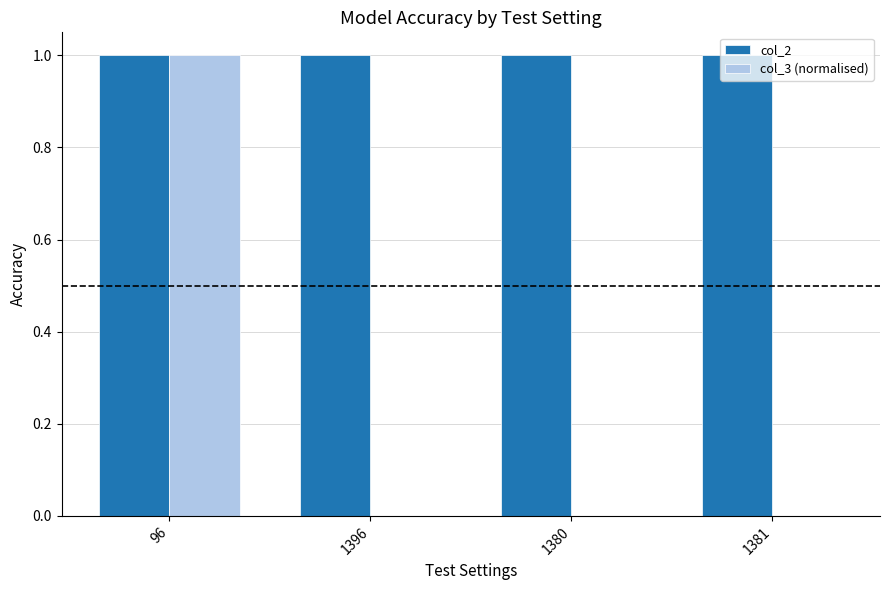

Reading left to right, transcribe all the data shown in this chart.

col_2: 1	1	1	1
col_3 (normalised): 1	0	0	0